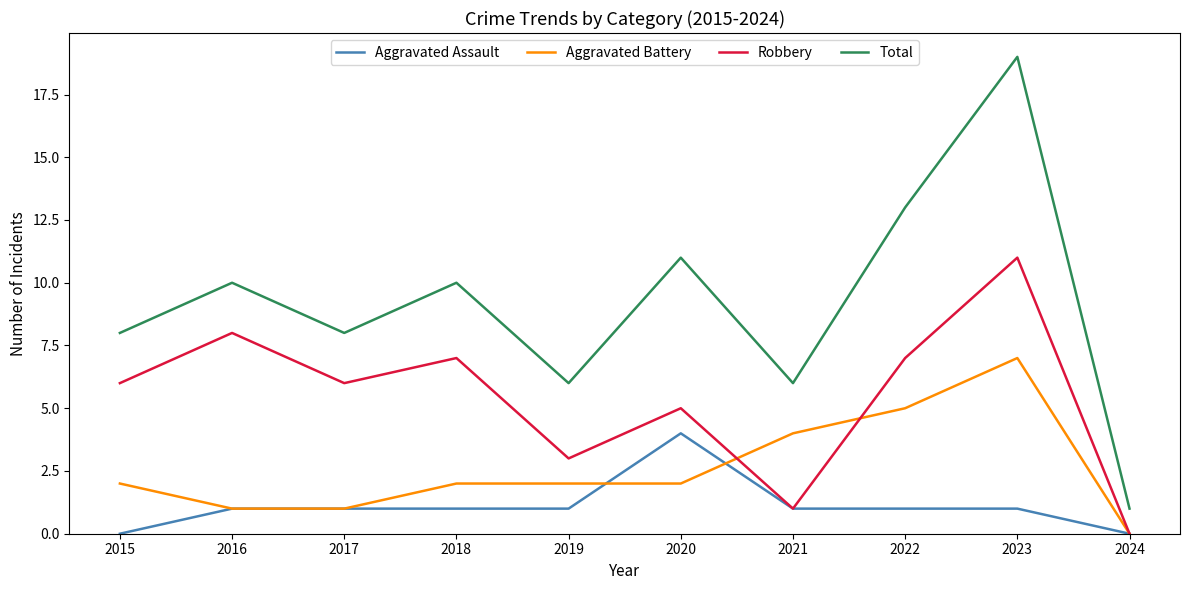

True or false: Total and Robbery cross at least once.

False